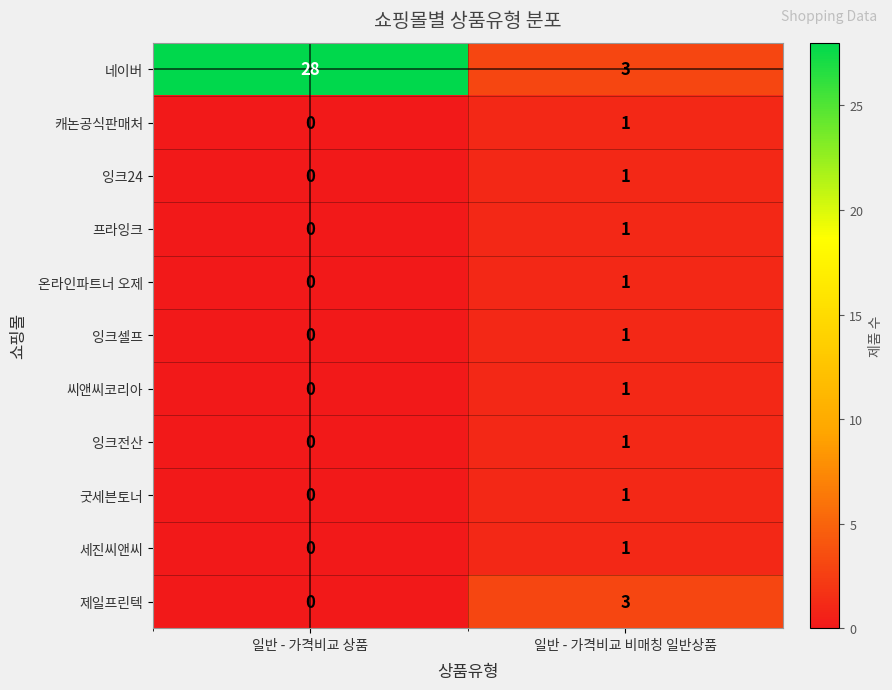

Reading left to right, what are all the values shown in this chart?

네이버: 28	3
캐논공식판매처: 0	1
잉크24: 0	1
프라잉크: 0	1
온라인파트너 오제: 0	1
잉크셀프: 0	1
씨앤씨코리아: 0	1
잉크전산: 0	1
굿세븐토너: 0	1
세진씨앤씨: 0	1
제일프린텍: 0	3